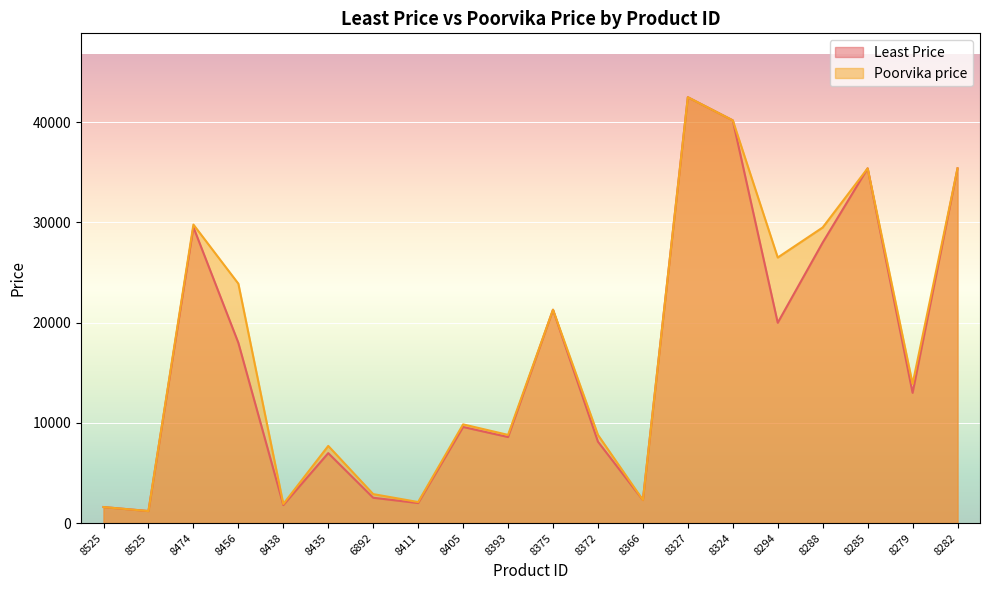

Rank the series by their average value, from lowest to highest.

Least Price, Poorvika price